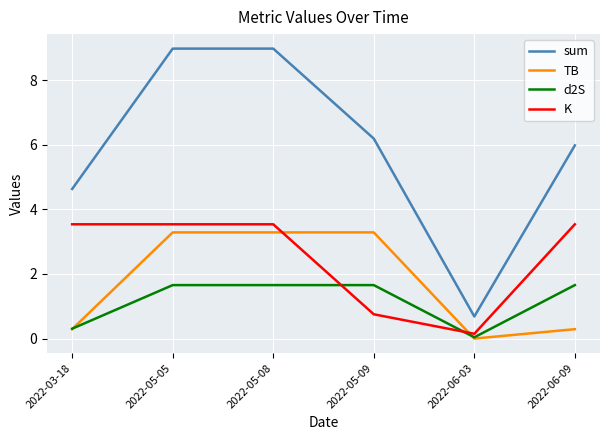

What is the sum of all K values?

15.1